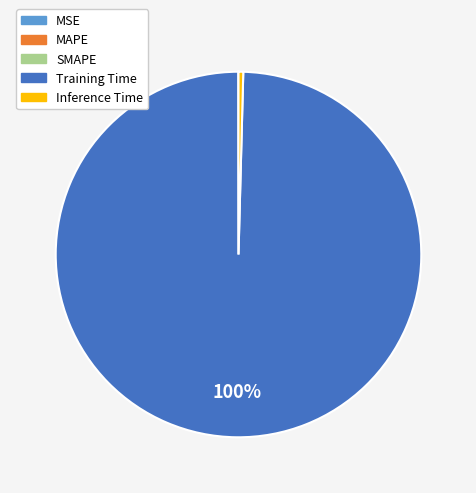

Does Training Time account for over 50% of the chart?

Yes